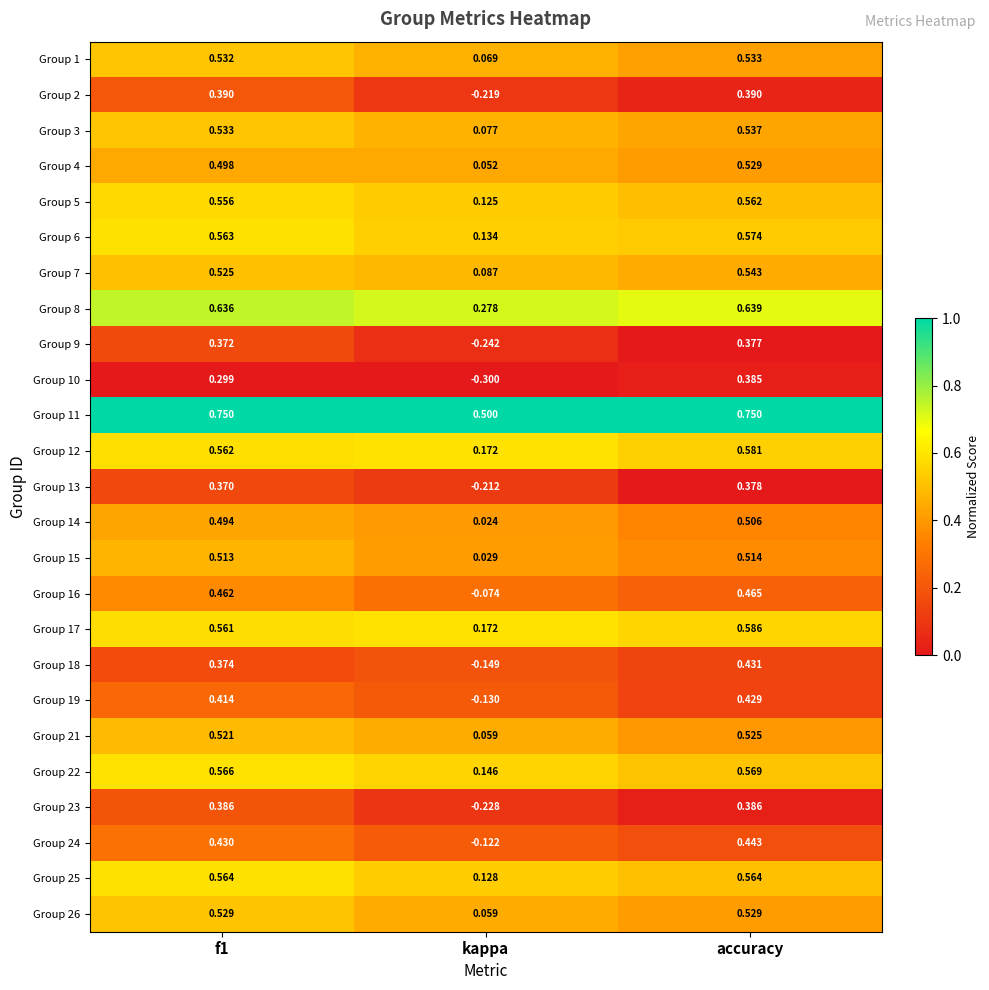

Where is Group 8 nearest to the value 0?

kappa